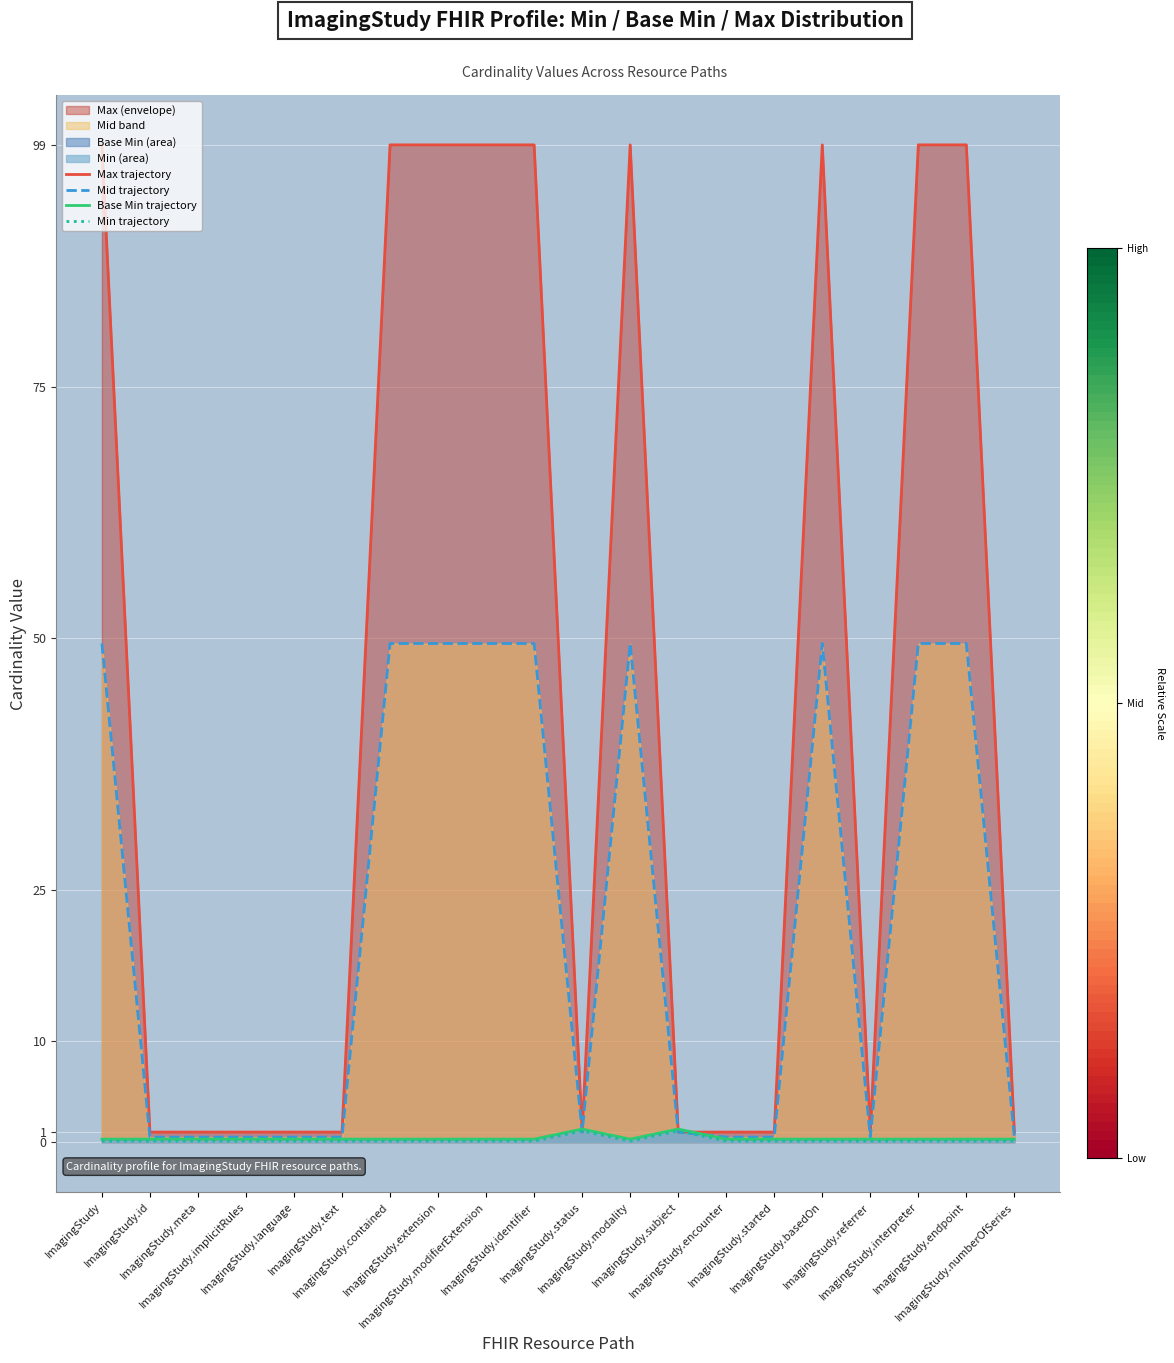

How many interior local valleys does the Mid trajectory series have?

2